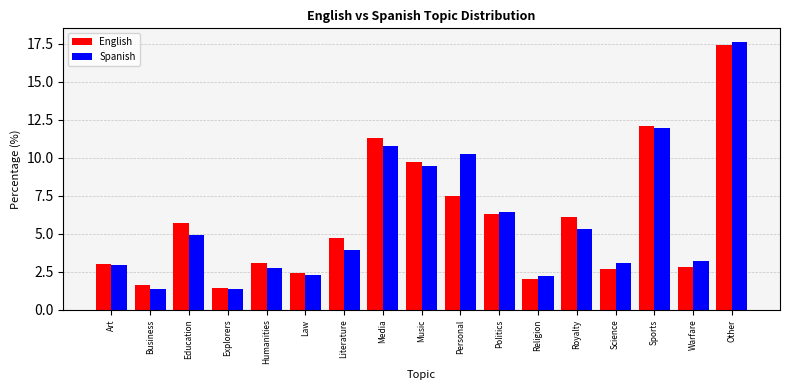

At which label is Spanish closest to 9?

Music